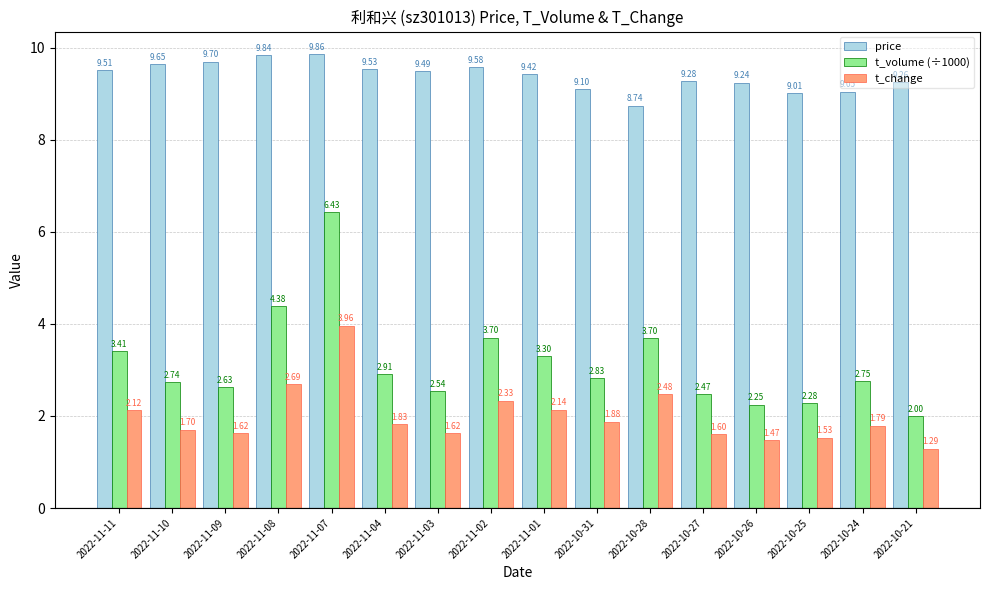

What is the sum of the t_change values at 2022-11-03 and 2022-10-25?

3.2